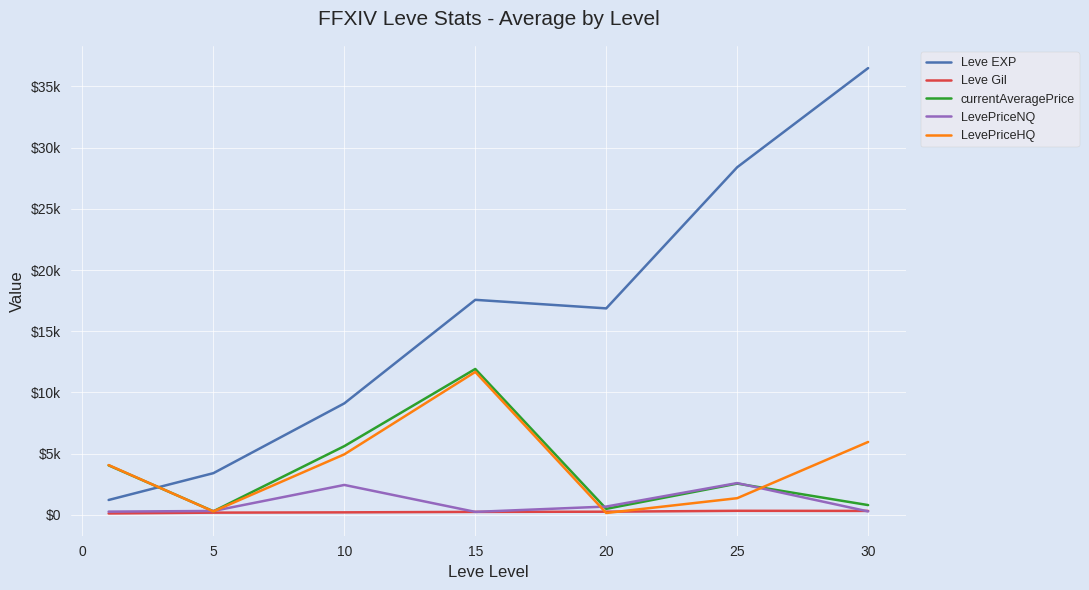

Does the chart have visible grid lines?

Yes